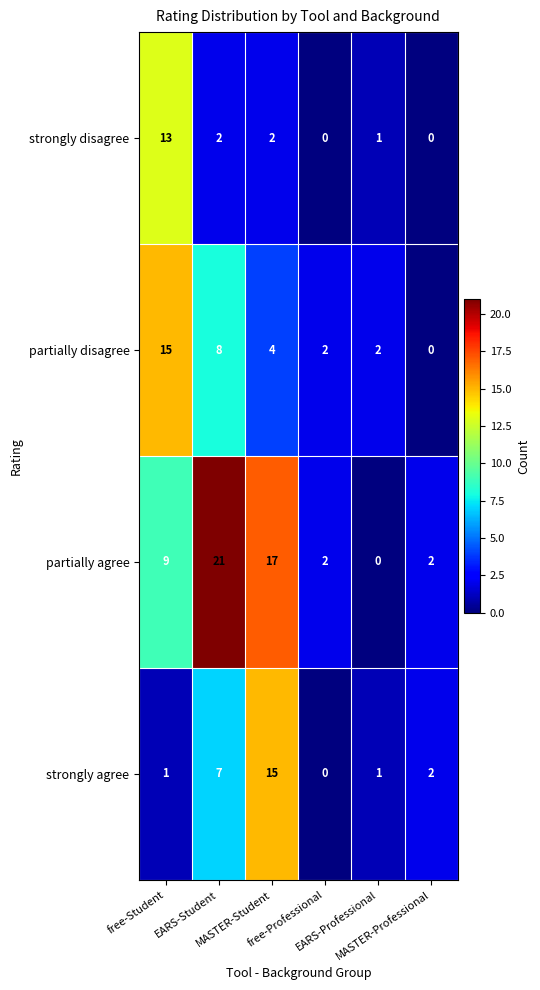

Rank the series by their average value, from lowest to highest.

strongly disagree, strongly agree, partially disagree, partially agree